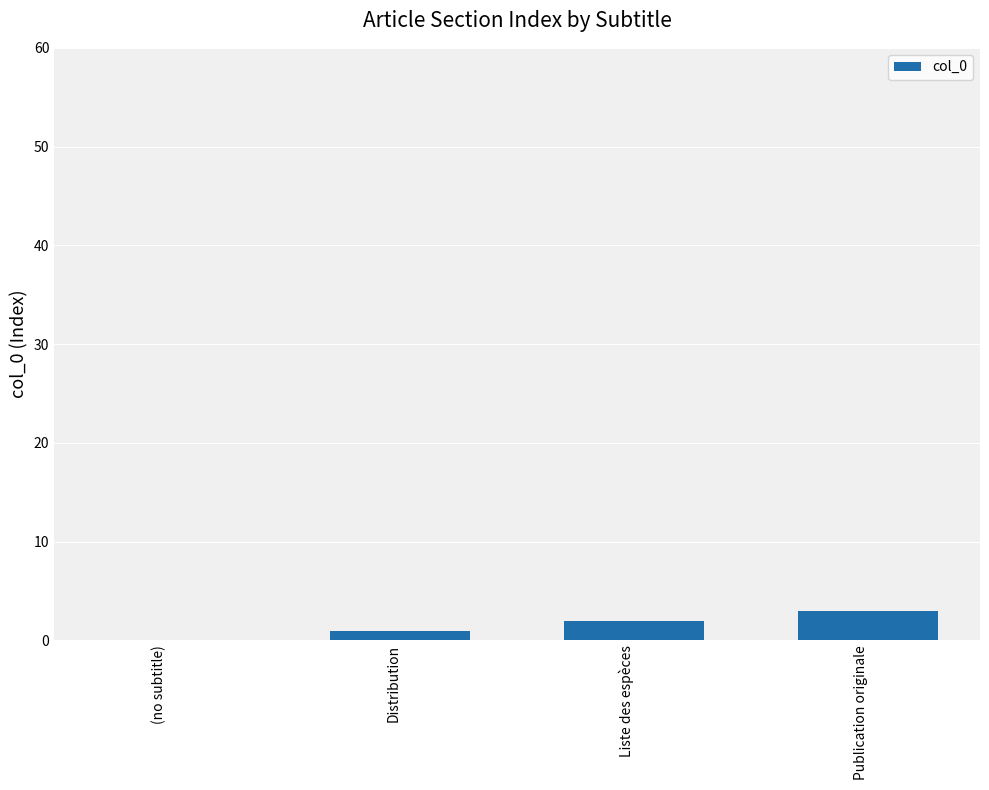

The value at Publication originale is 3. True or false?

True